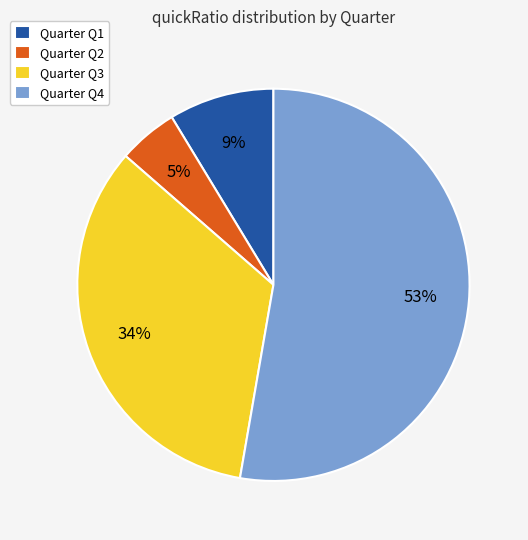

Between Quarter Q1 and Quarter Q3, which is larger?

Quarter Q3